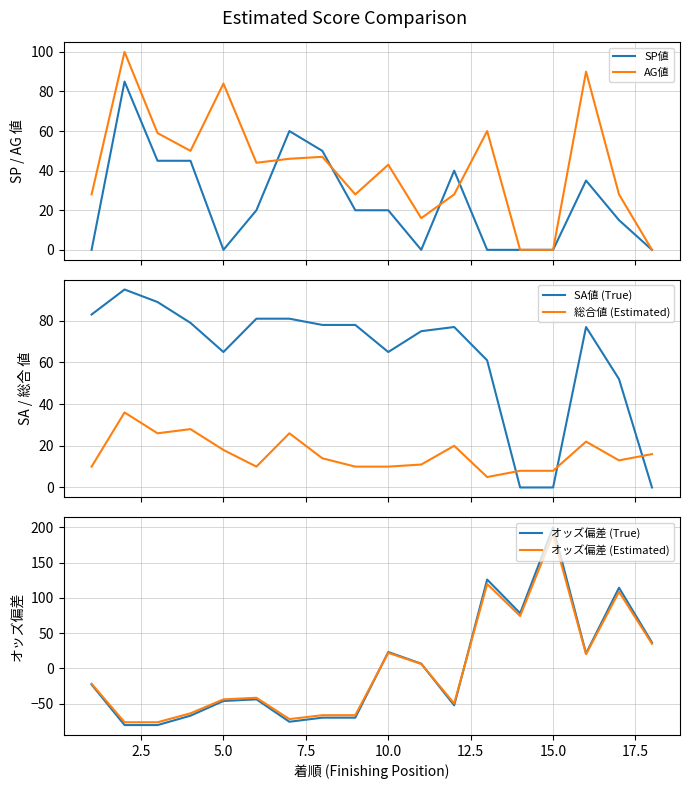

True or false: SP値 and オッズ偏差 (True) intersect in this chart.

True